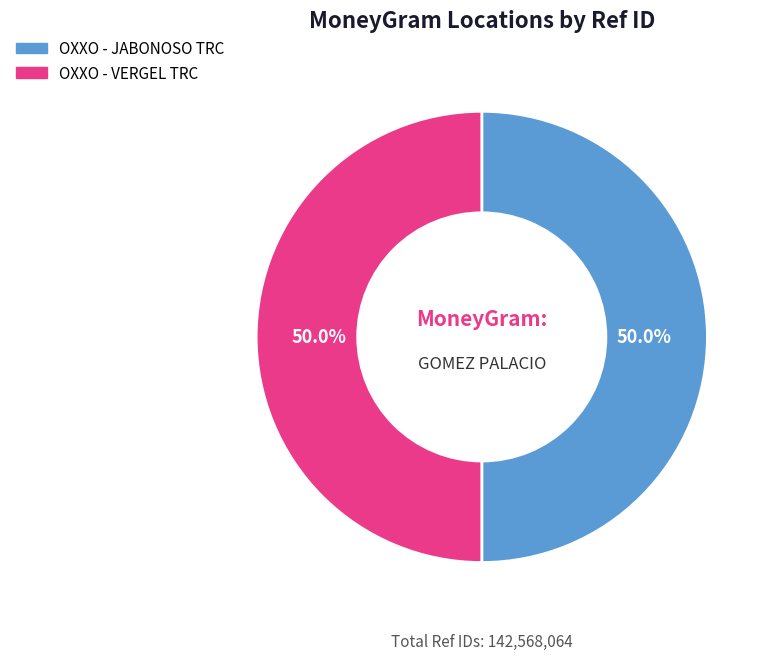

Approximately how many times larger is the value at OXXO - JABONOSO TRC compared to OXXO - VERGEL TRC?

1.0